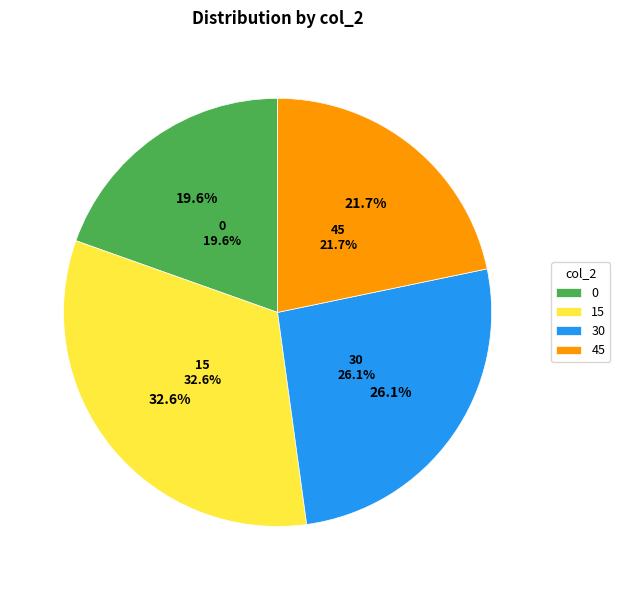

To the nearest percent, what percentage of the pie is 30?

26%